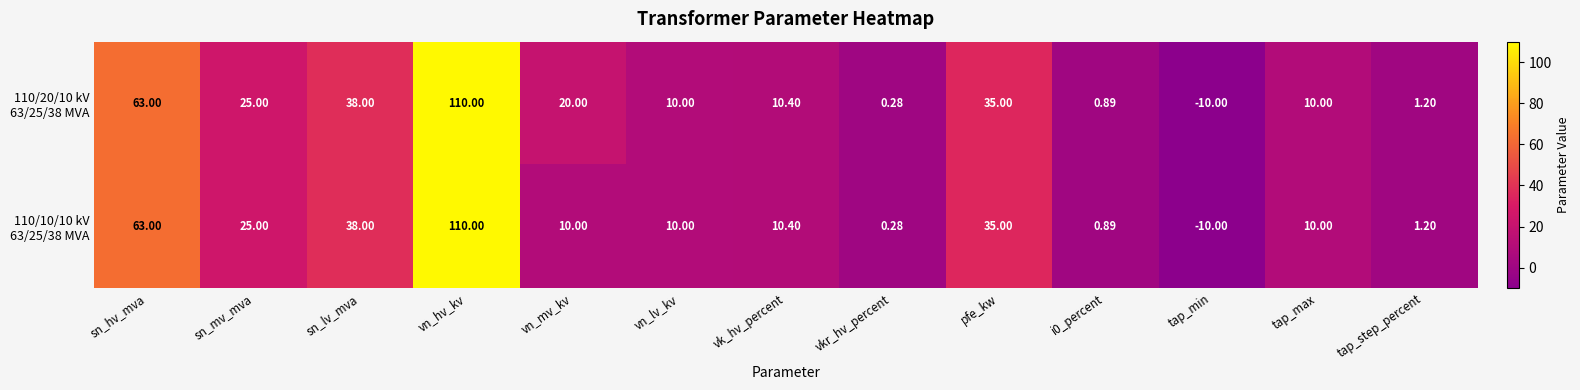

What is the total value across all series at vn_hv_kv?

220.0